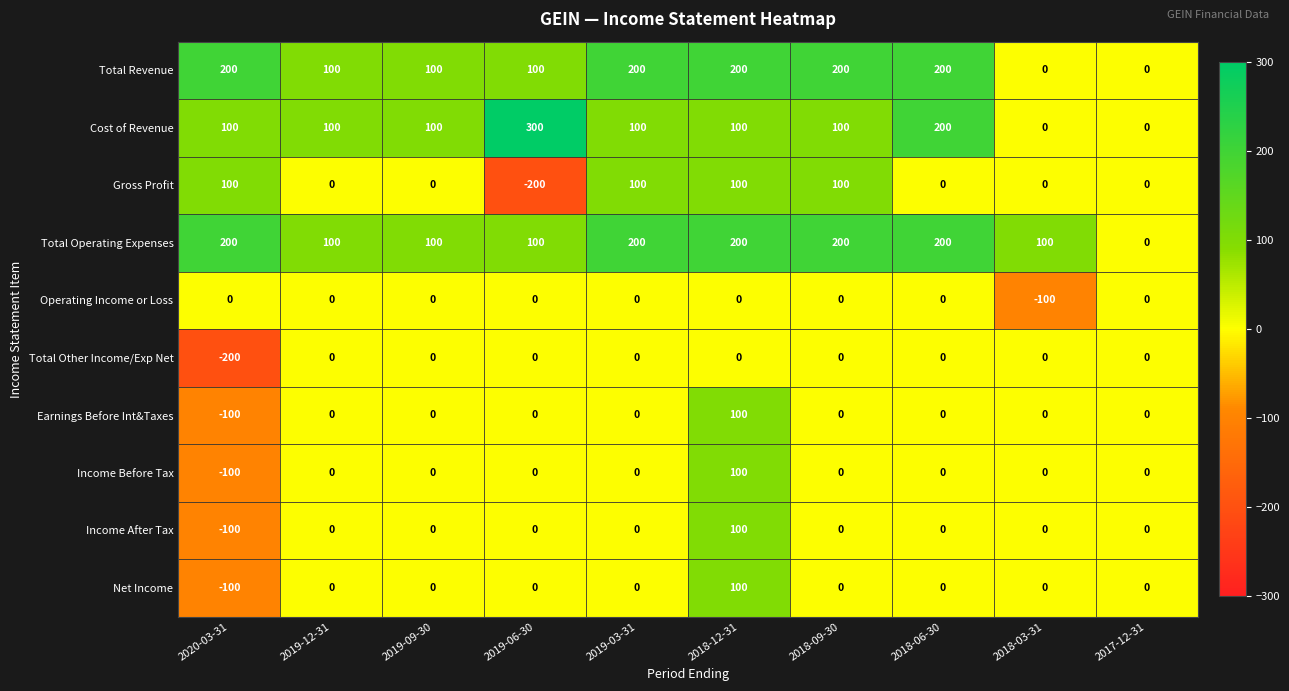

What is the approximate value of Cost of Revenue at 2018-12-31, to the nearest 50?

100